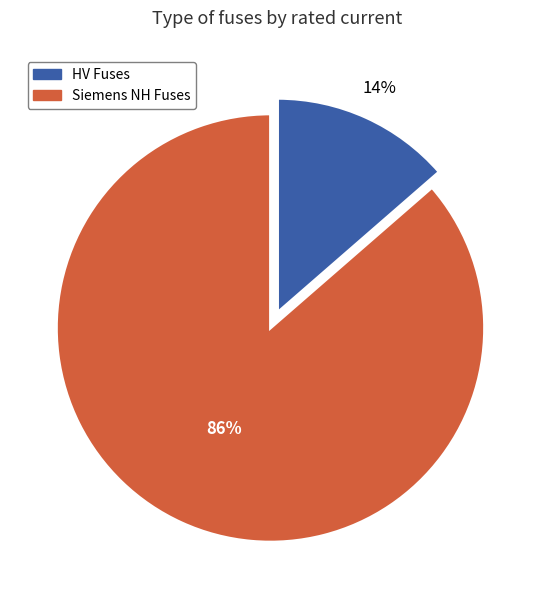

Count the number of slices in the pie.

2